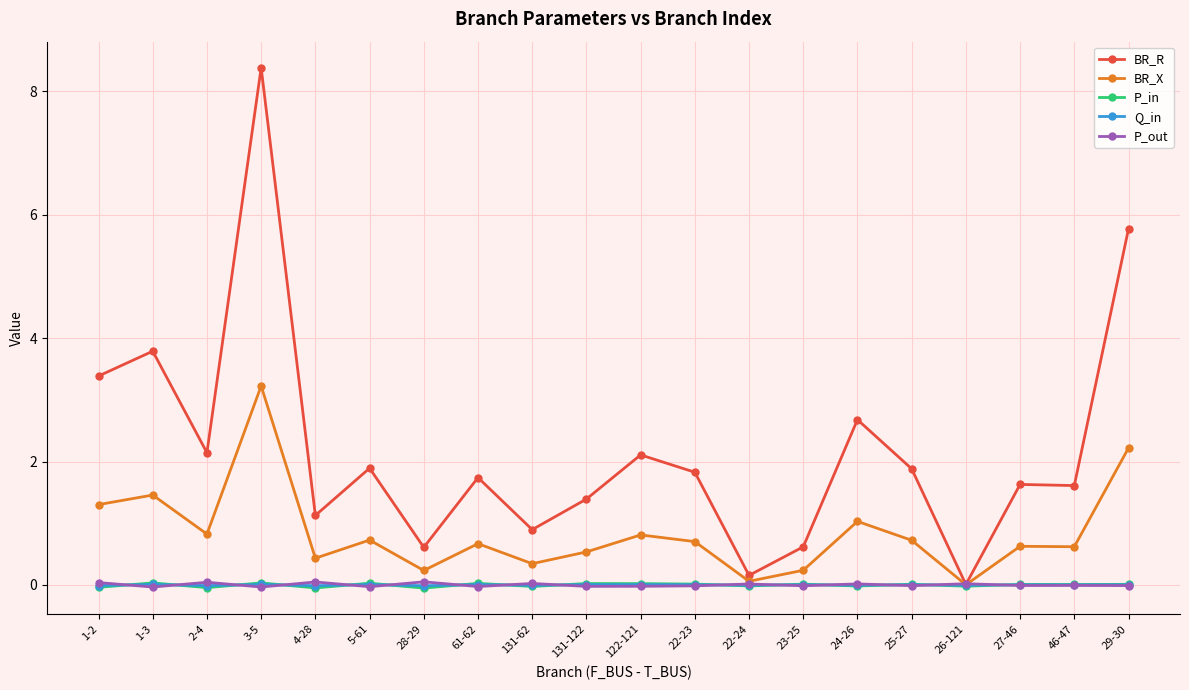

Which series has the widest spread of values?

BR_R